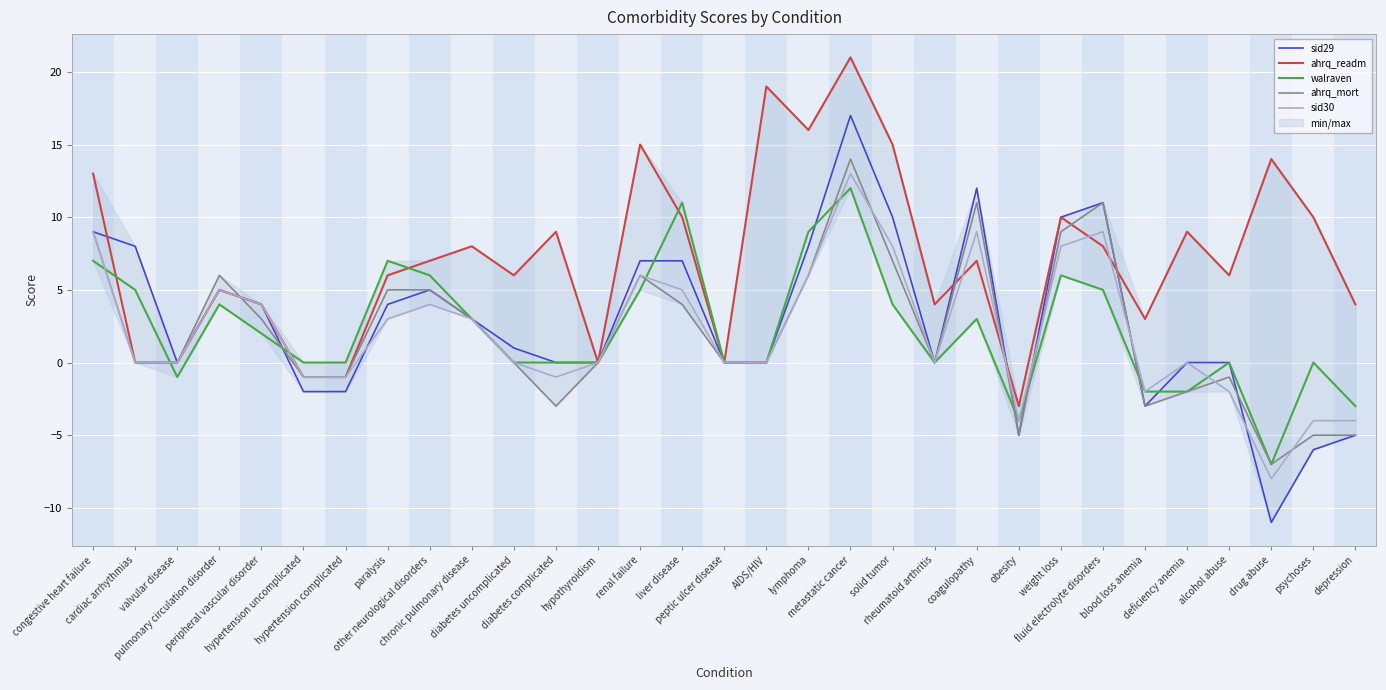

The walraven series shows 20 at metastatic cancer. True or false?

False